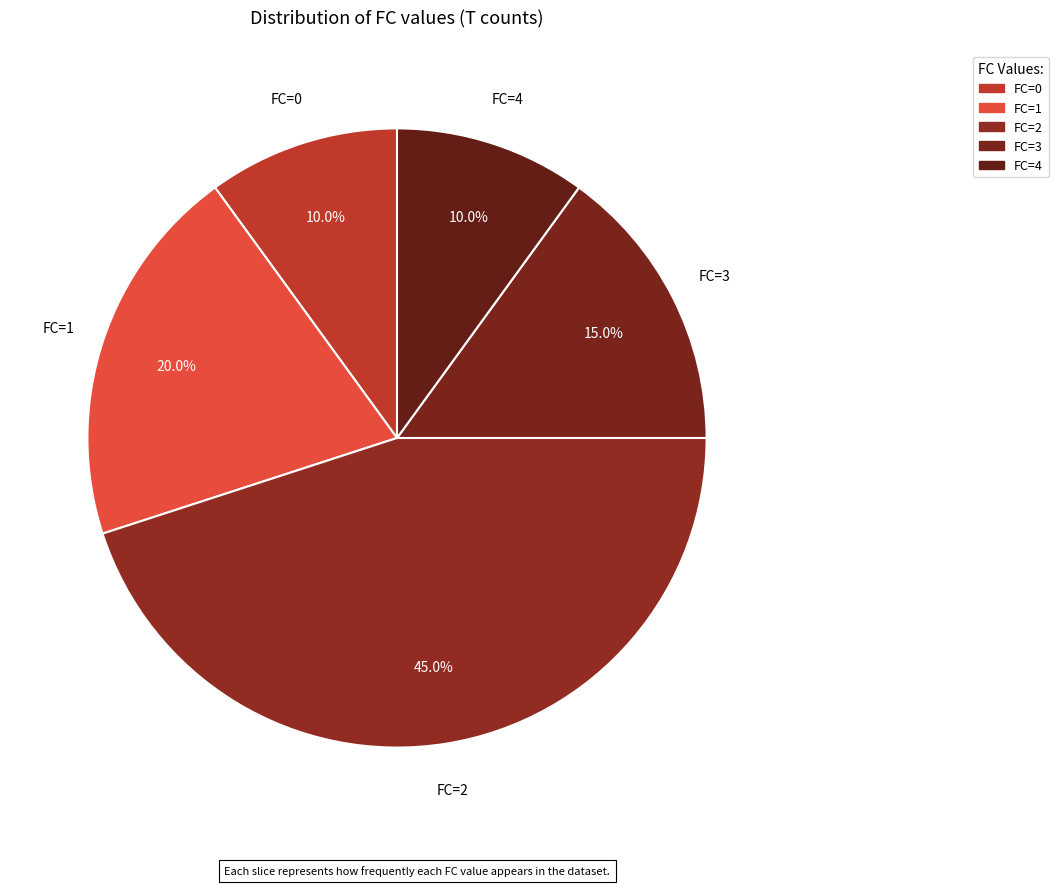

Is the sum of FC=4 and FC=0 greater than half?

No